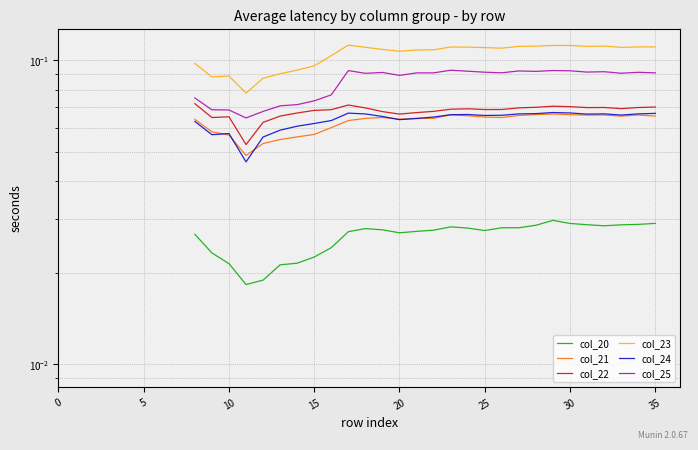

The col_24 series shows 0.1 at 15. True or false?

True